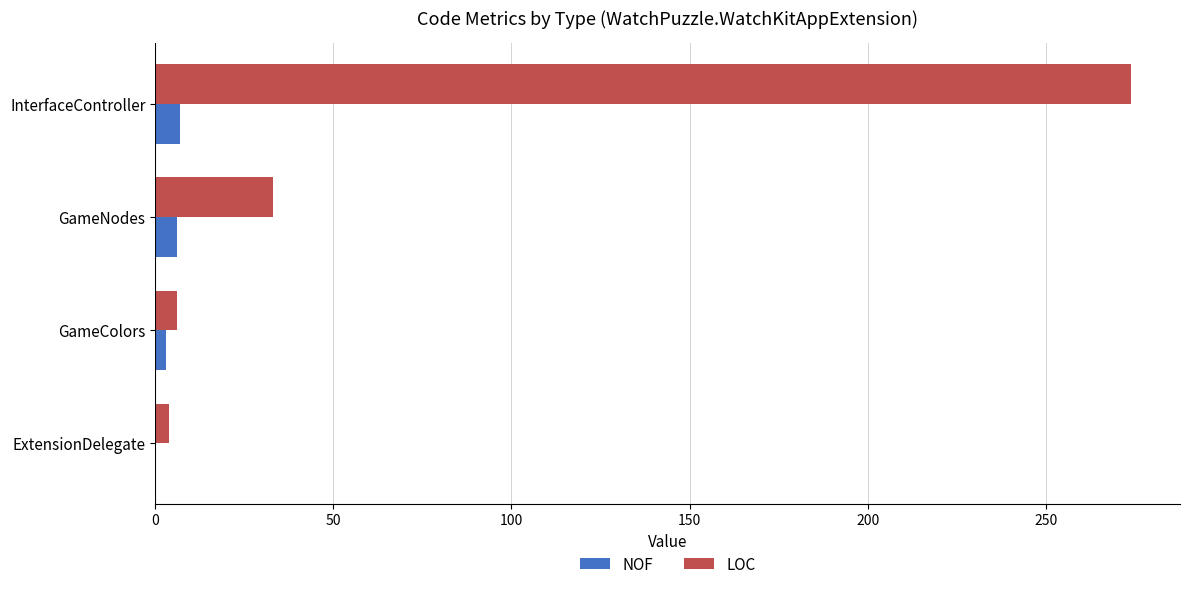

Is the value of NOF at InterfaceController greater than the value of LOC at GameNodes?

No